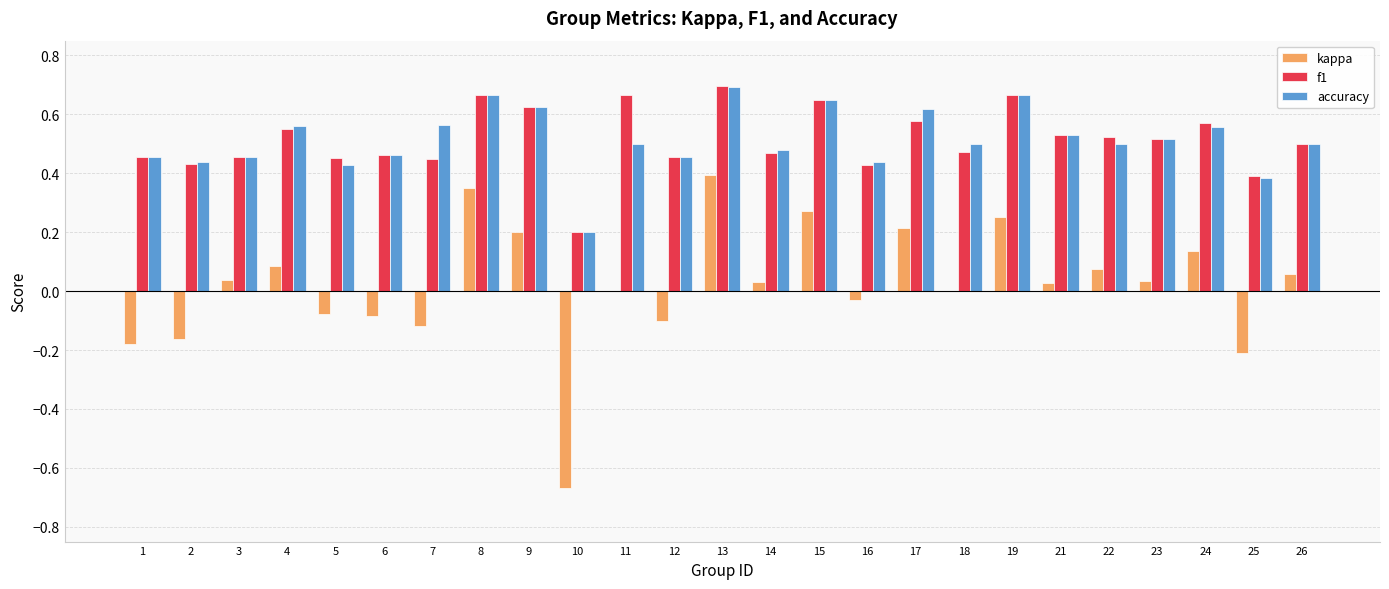

Count the number of data series in this chart.

3